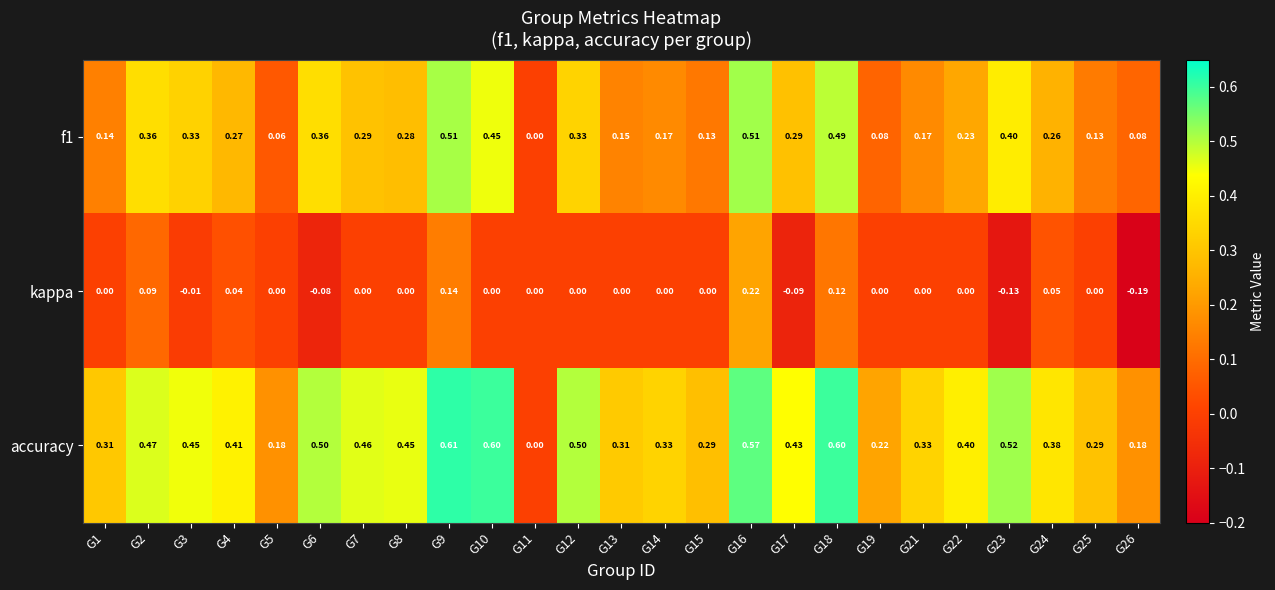

Which series has the largest total across all categories?

accuracy